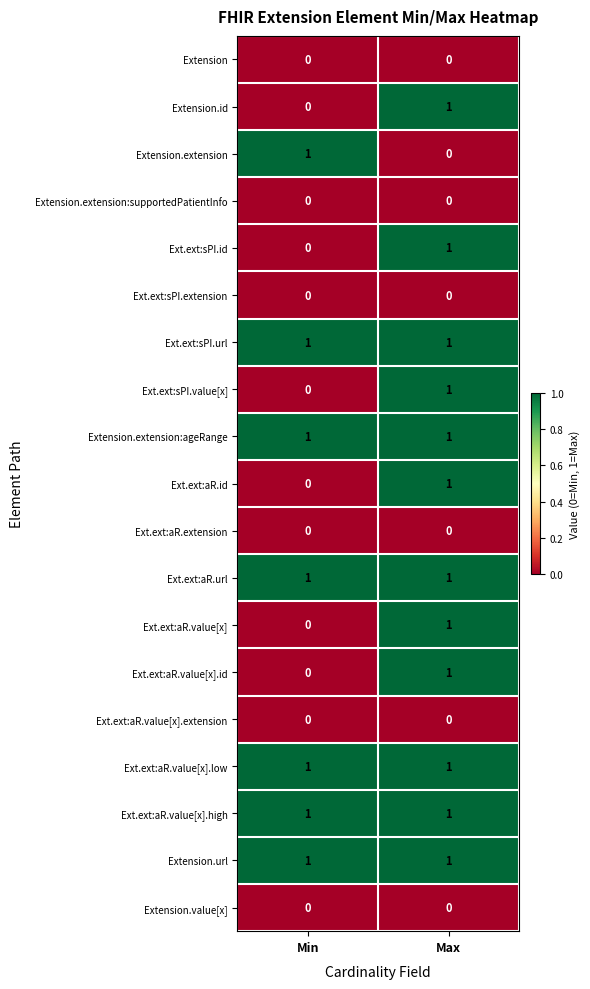

The Extension.extension series shows -1 at Max. True or false?

False